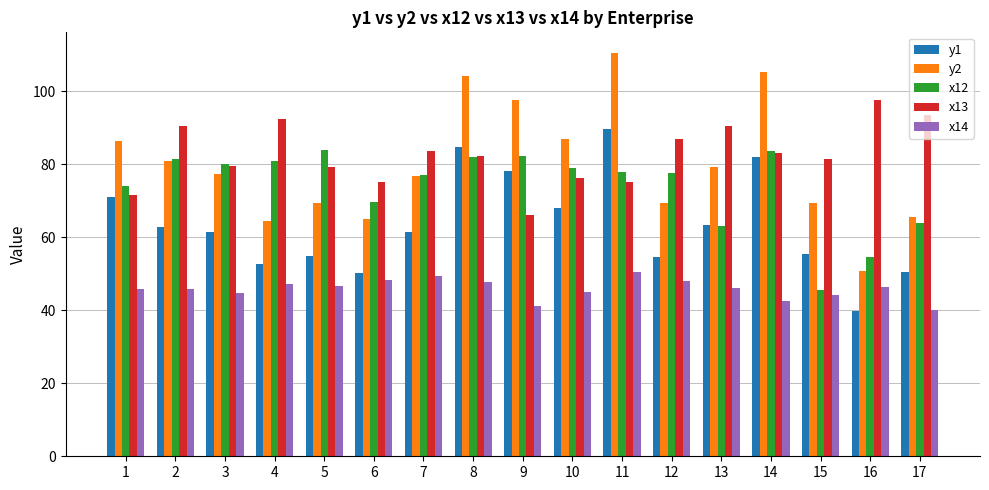

Which series has the largest total across all categories?

x13